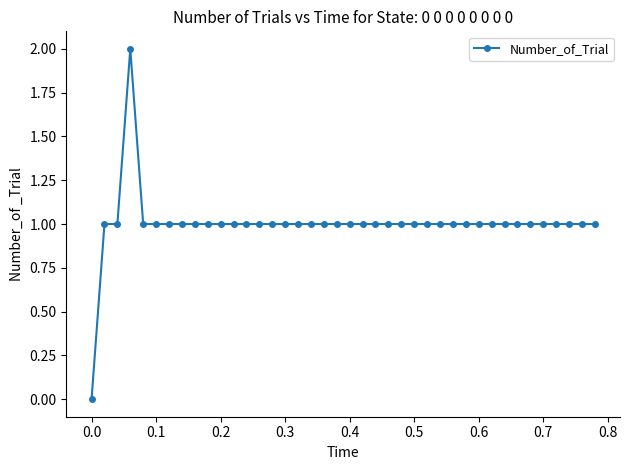

What is the value of the 36th point from the left?

1